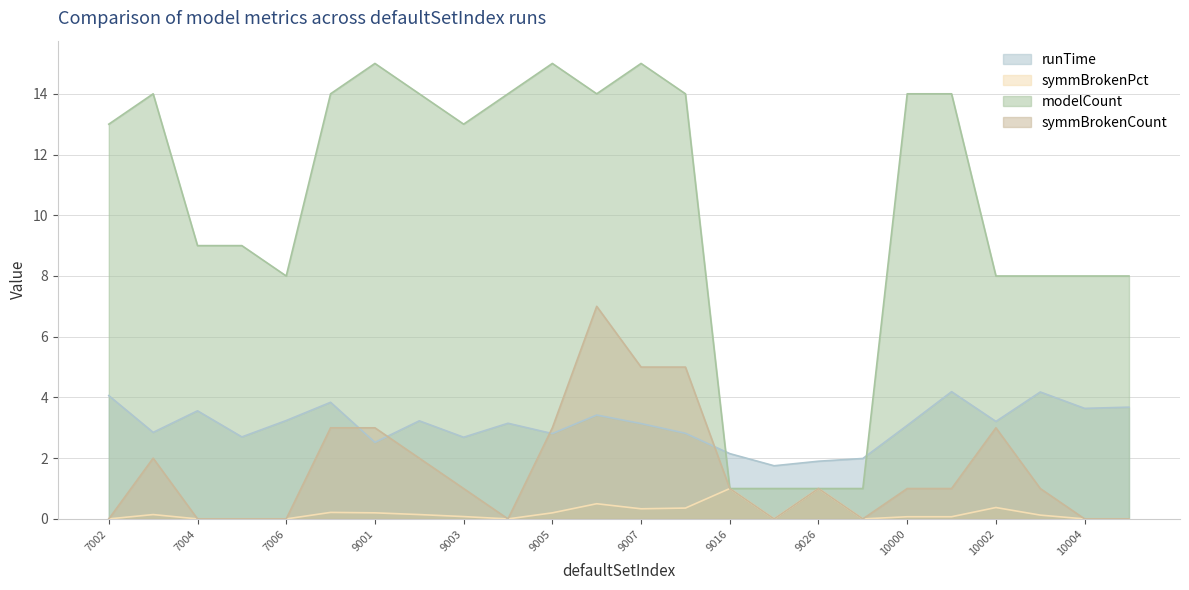

Which series changed the most between 9008 and 10000?

symmBrokenCount